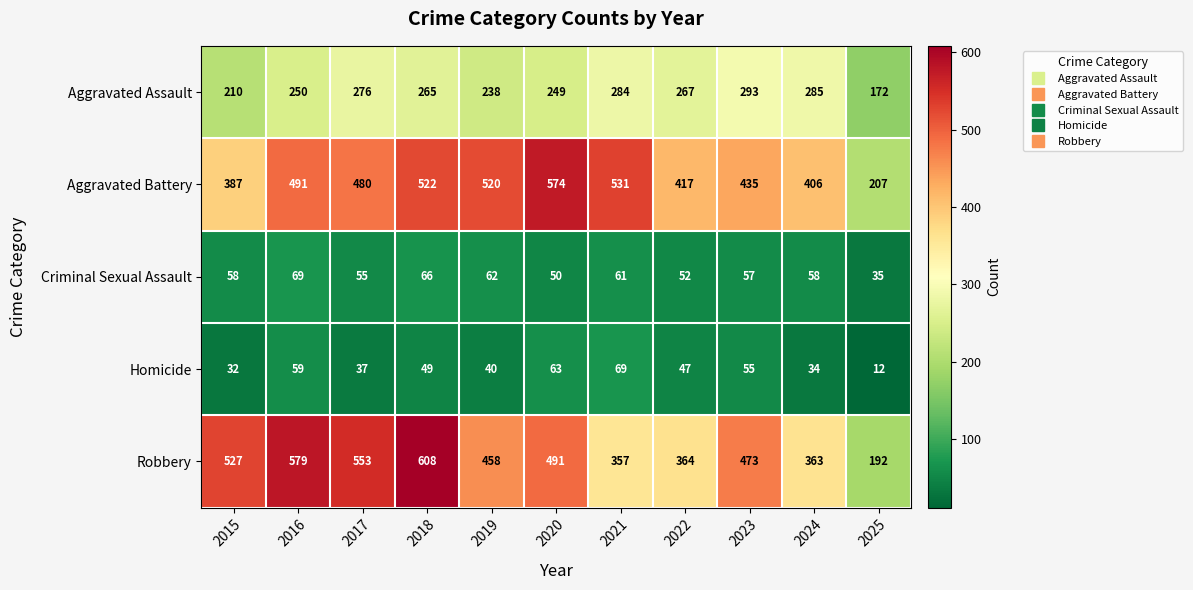

Which series has the widest spread of values?

Robbery